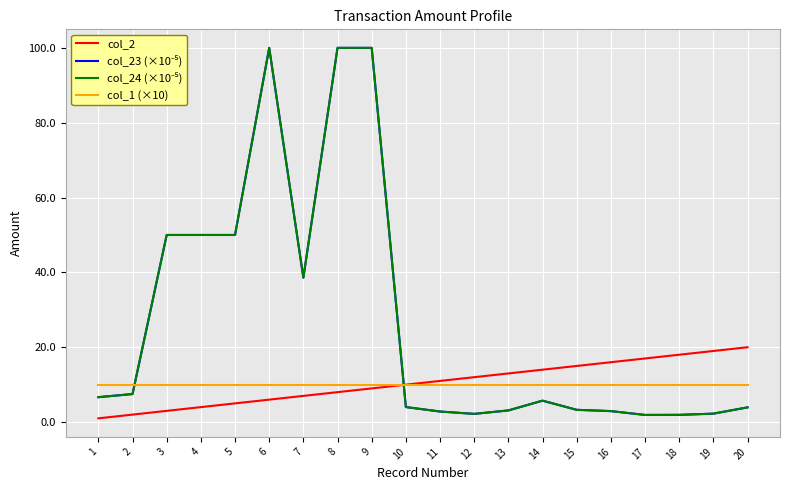

What is the difference between the col_2 values at 14 and 8?

6.0